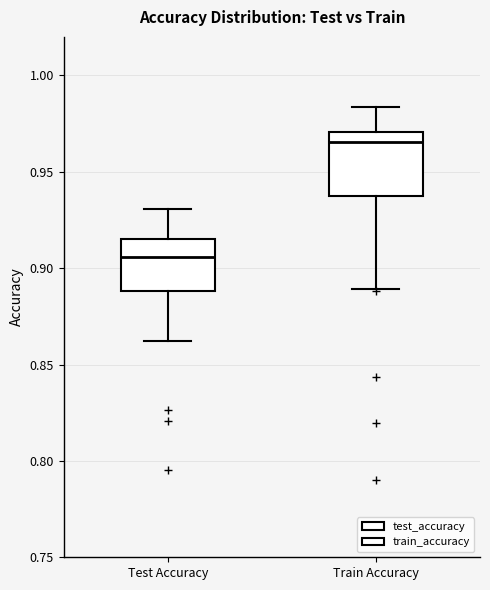

Reading left to right, transcribe this box plot: for each box, give where its median line is, the range the box spans, and where its two whiskers end, as read against the y-axis. The values are not printed on the chart, so give them approximately, as read against the axis.

Test Accuracy: median 0.905, box 0.890 to 0.915, whiskers 0.860 to 0.930
Train Accuracy: median 0.965, box 0.940 to 0.970, whiskers 0.890 to 0.985